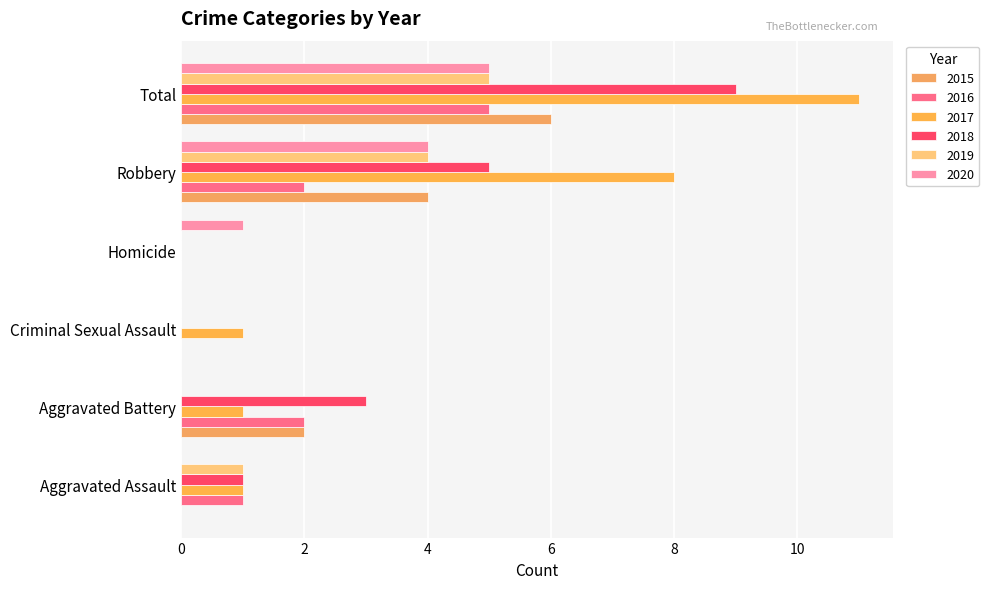

The 2020 series shows 2 at Aggravated Battery. True or false?

False